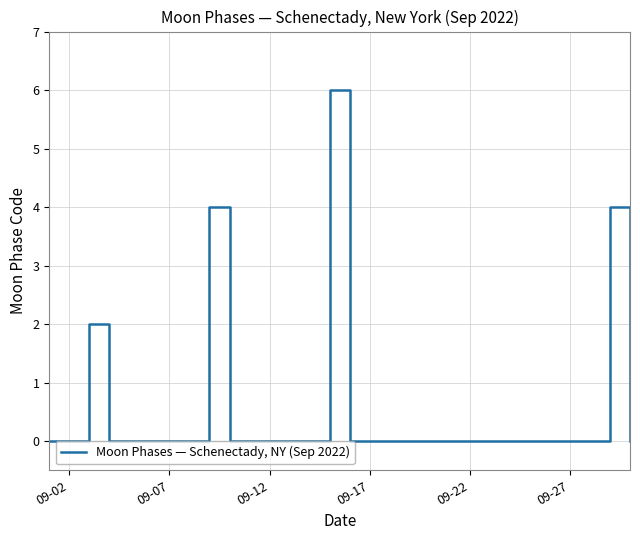

What is the greatest value displayed?

6